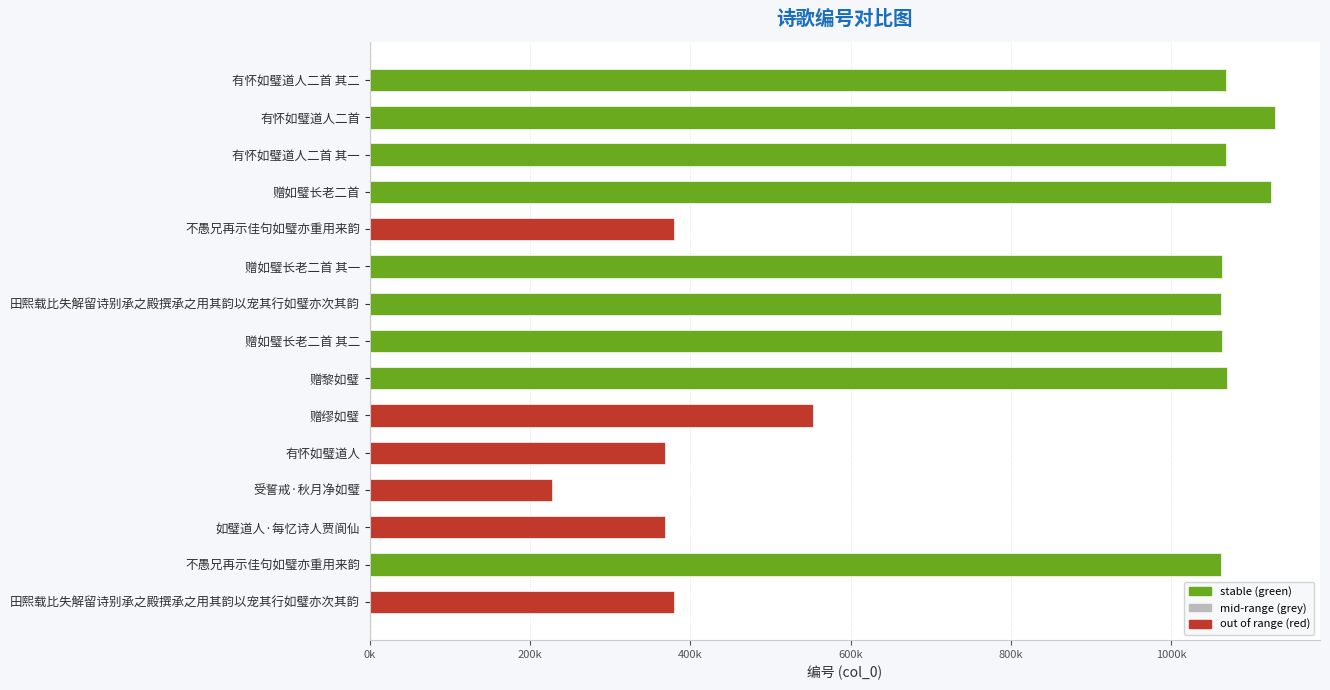

The value at 有怀如璧道人 is 490160. True or false?

False